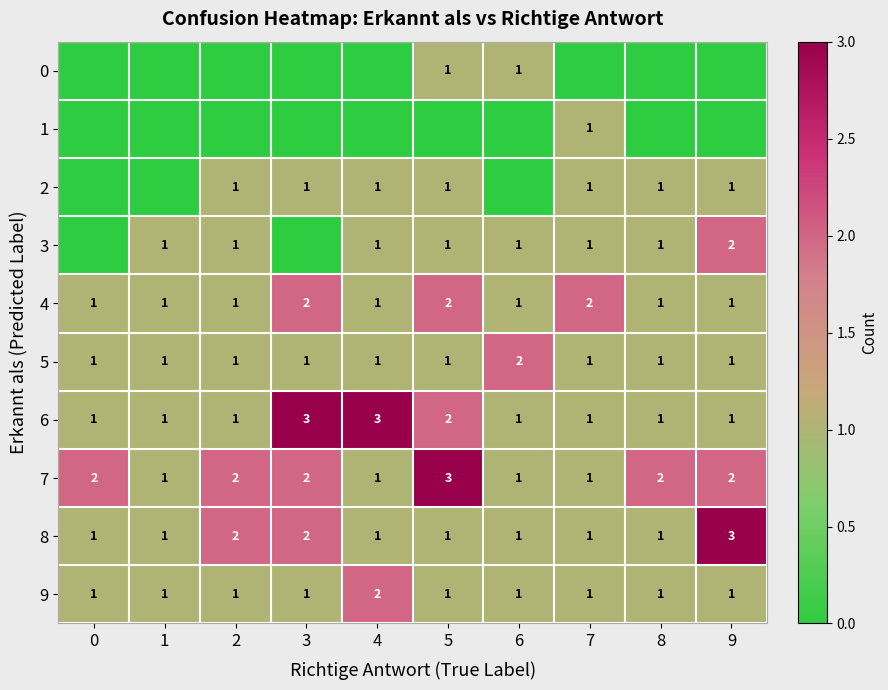

What is the spread (max minus min) of values at 9?

3